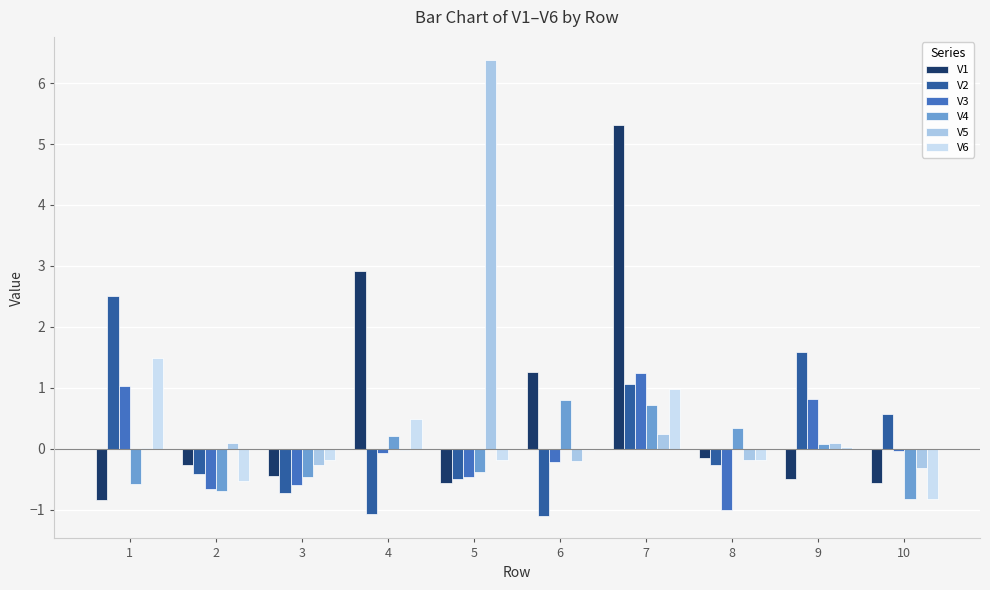

Is it true that V1 equals -1.2 at 1?

False